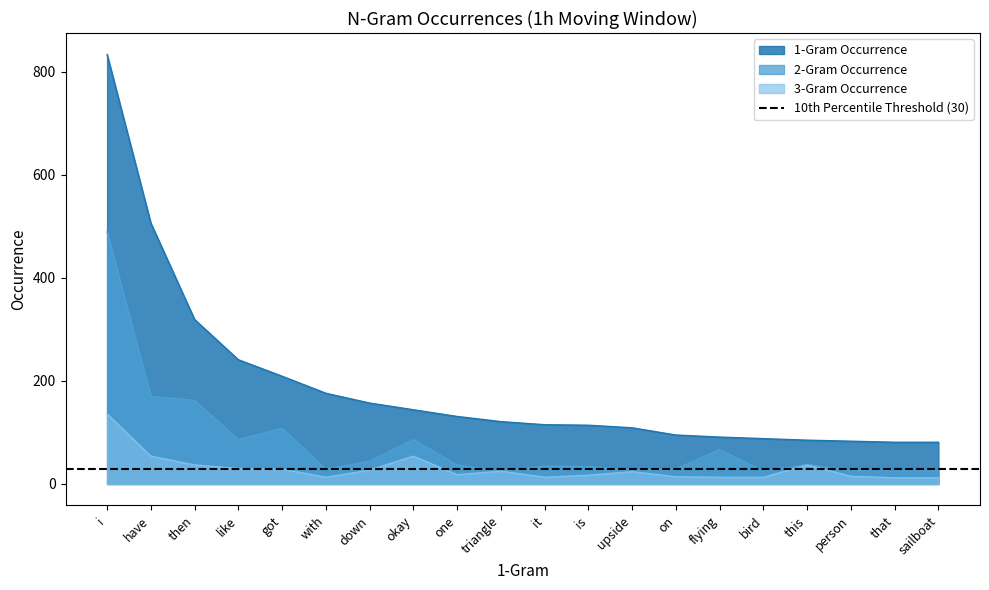

At how many categories does at least one series exceed 225?

4